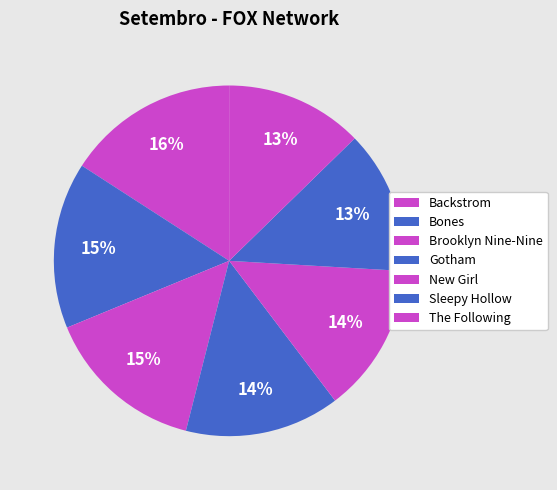

To the nearest percent, what is the average slice percentage?

14%